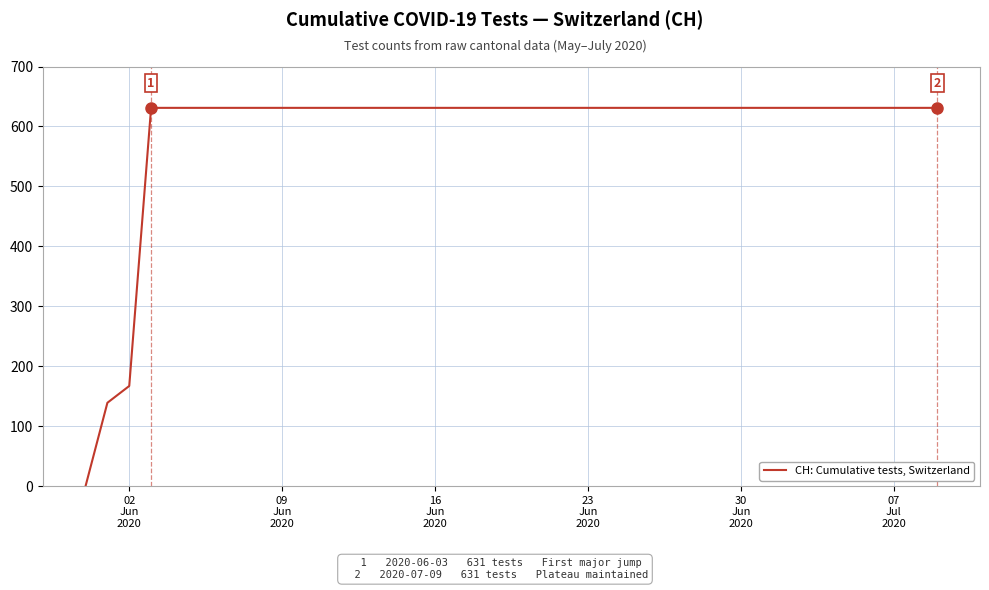

Is this an area chart (filled region under the line)?

No